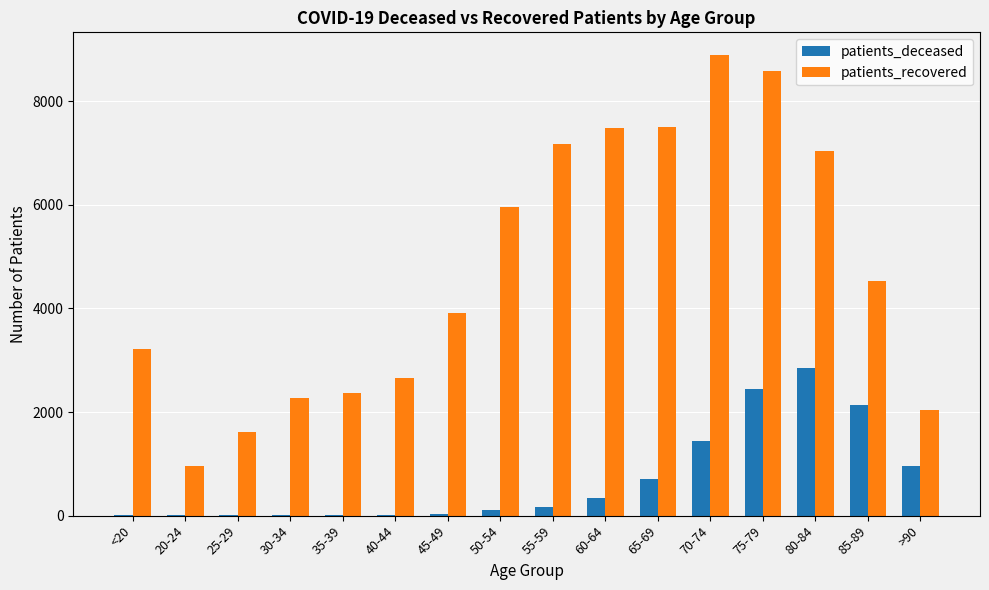

What is the maximum value shown in the chart?

8887